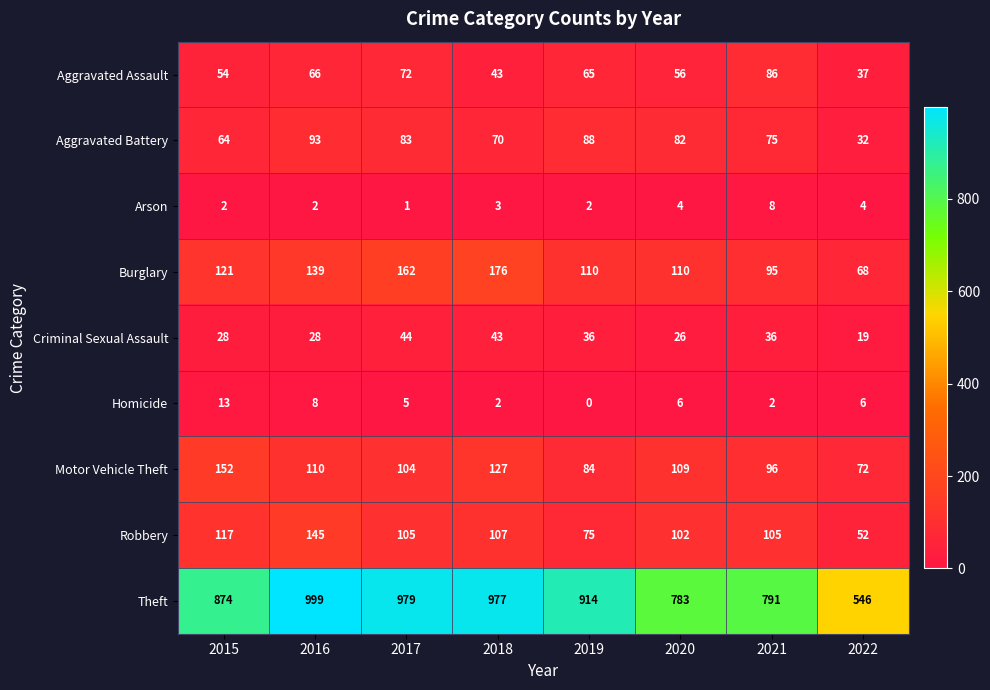

The Theft series shows 1682 at 2018. True or false?

False